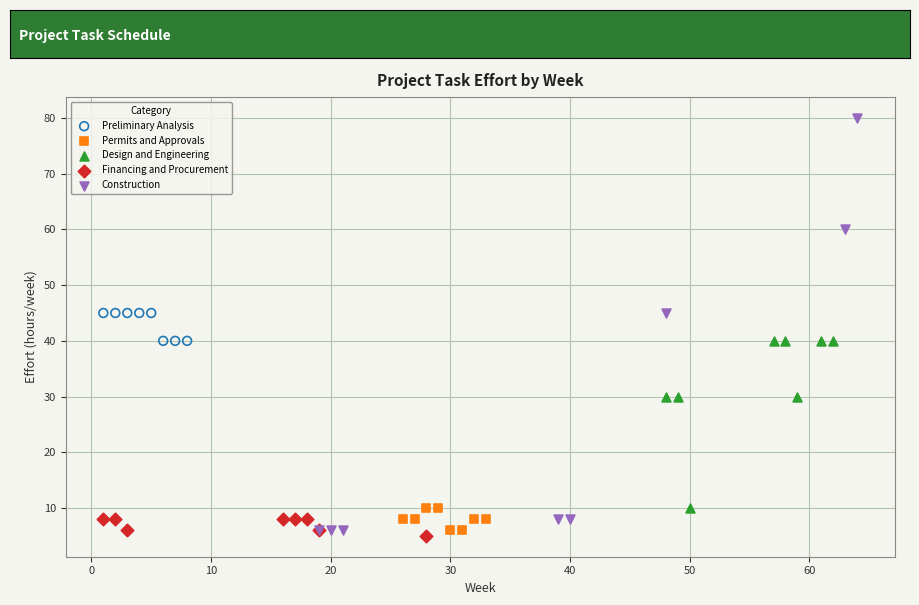

Which series reaches the maximum Y coordinate?

Construction